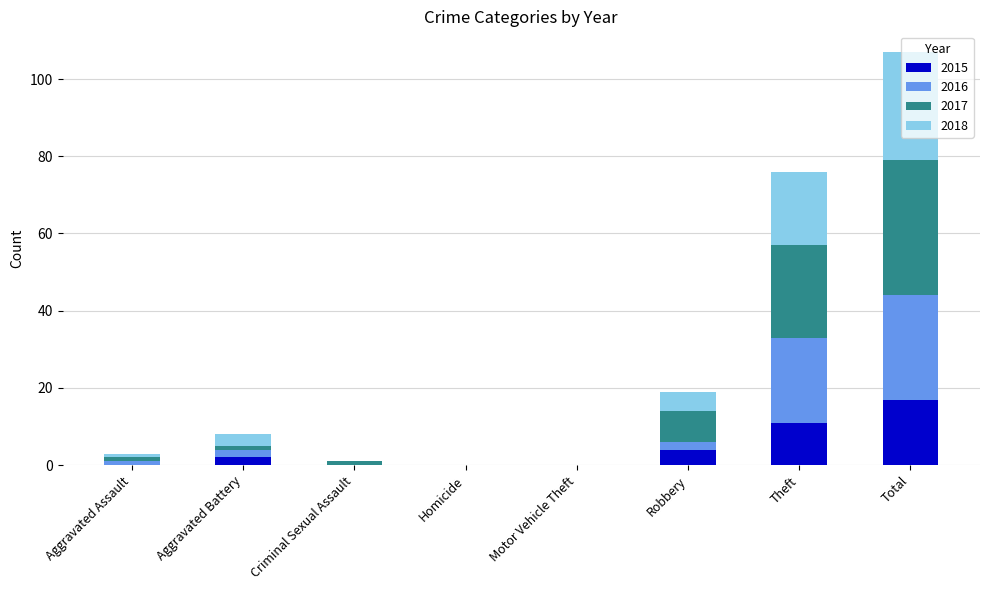

How many data points does each series have?

8